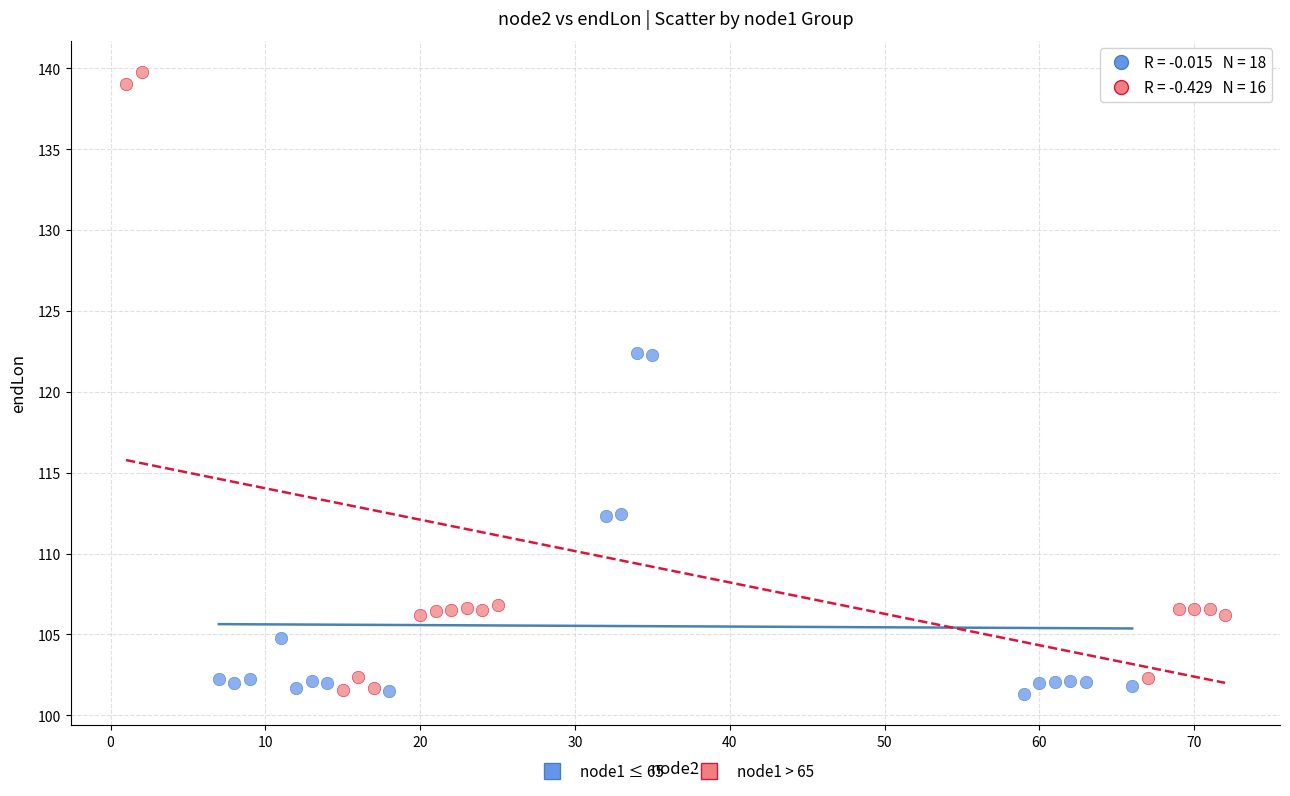

Which series has the widest spread of Y values?

node1 > 65